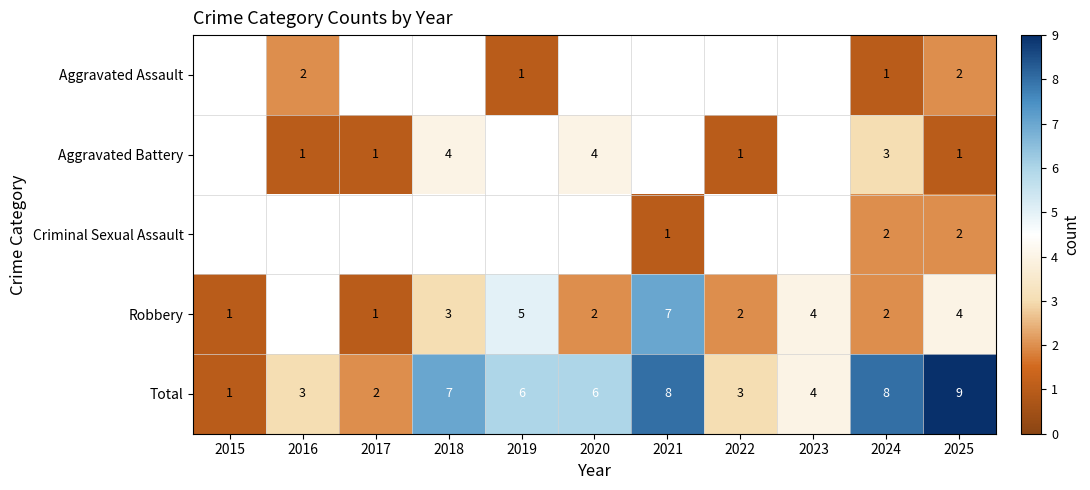

What is the greatest value displayed?

9.0